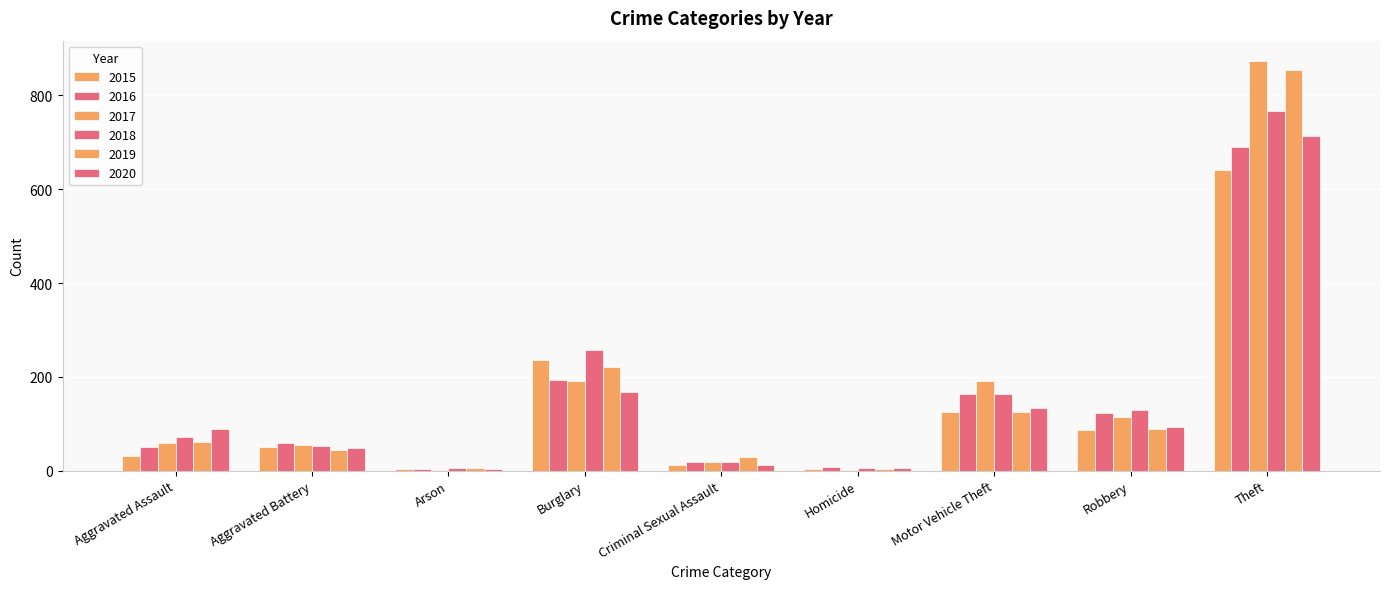

Rank the series at Robbery from lowest to highest value.

2015, 2019, 2020, 2017, 2016, 2018